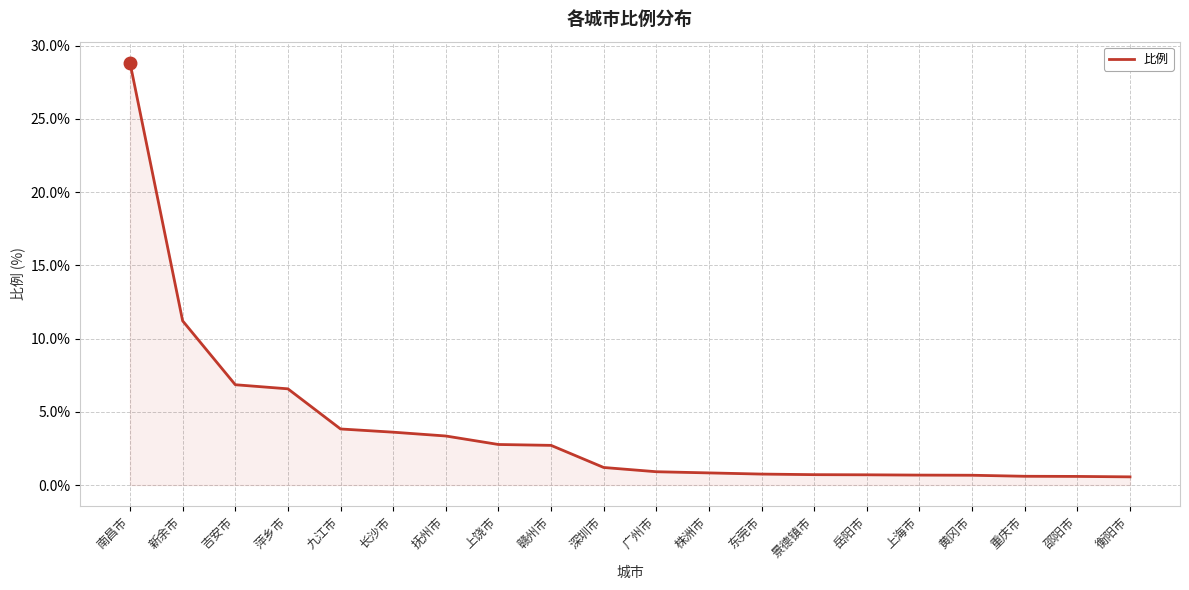

What position from the left is 黄冈市?

17